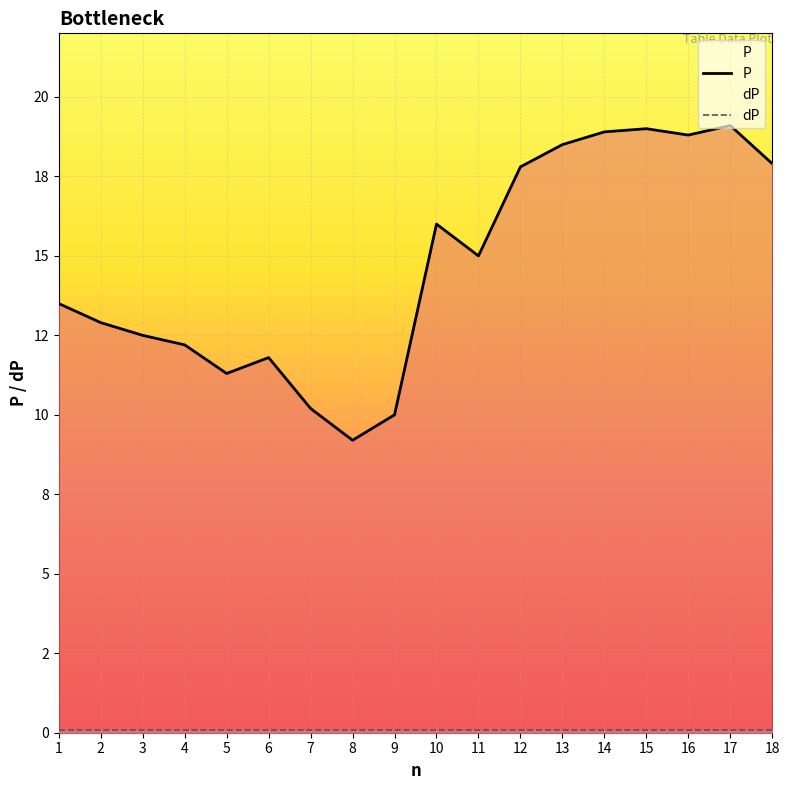

Rank the series by their maximum value, from highest to lowest.

P, dP